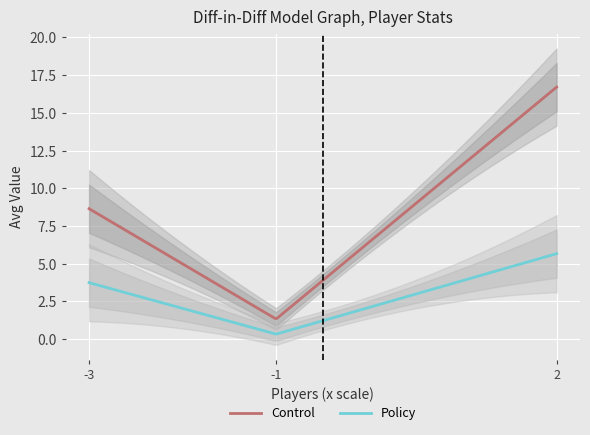

What is the highest value of the Policy series?

5.7